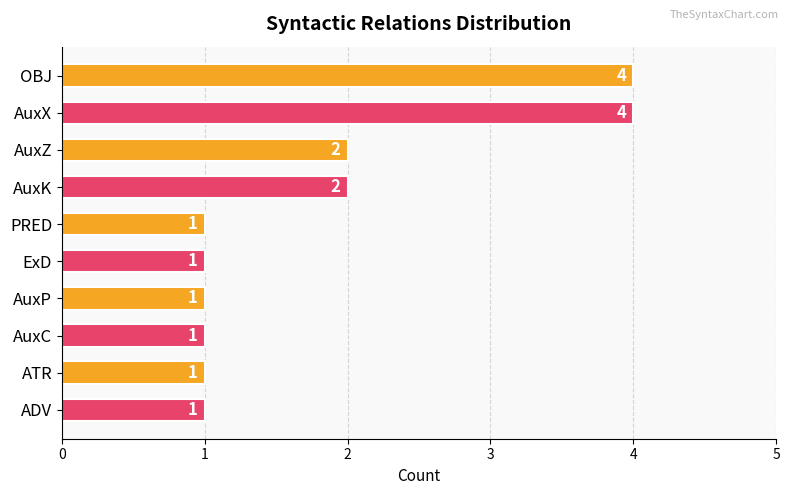

Are the bars grouped side by side (vs. stacked)?

No